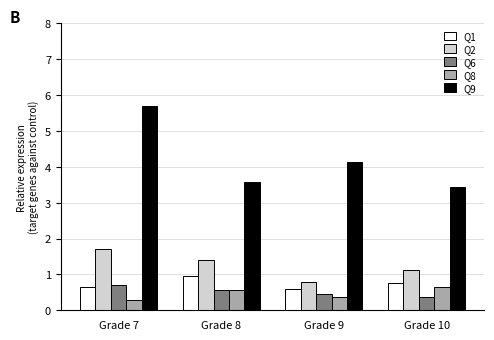

Count the number of data series in this chart.

5